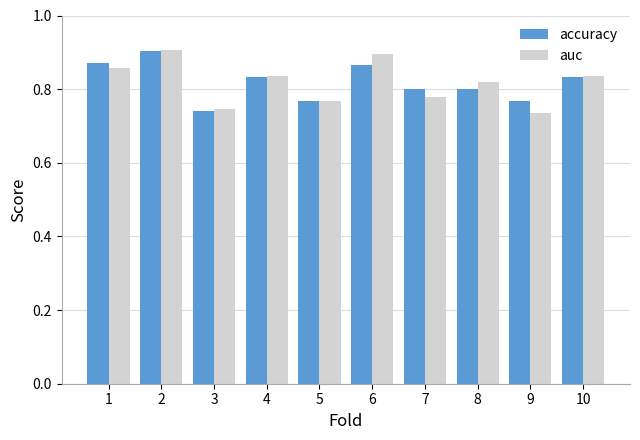

At how many categories does at least one series exceed 0?

10